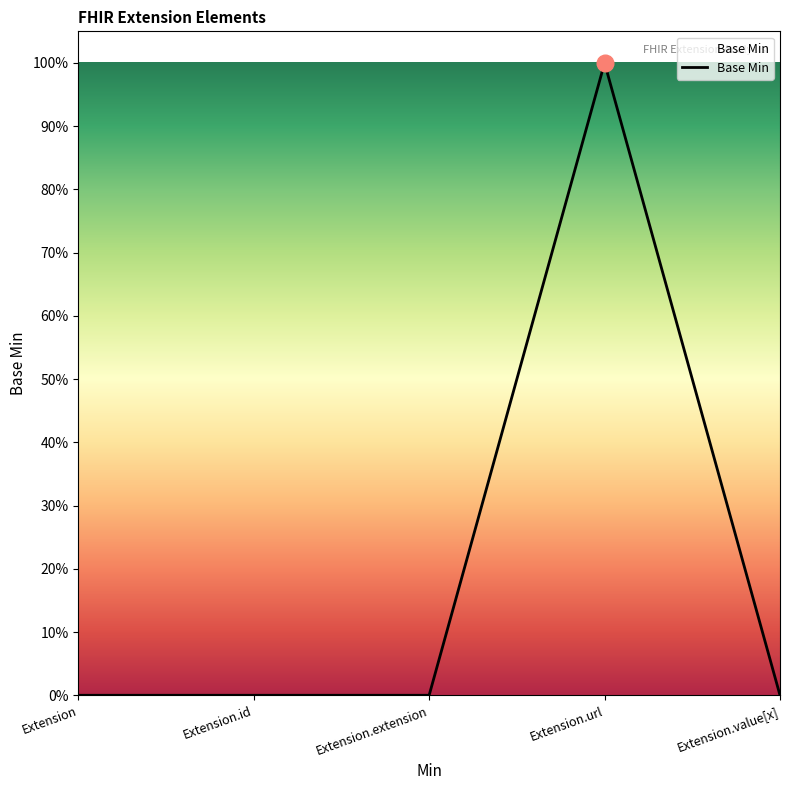

Does the chart have visible grid lines?

No